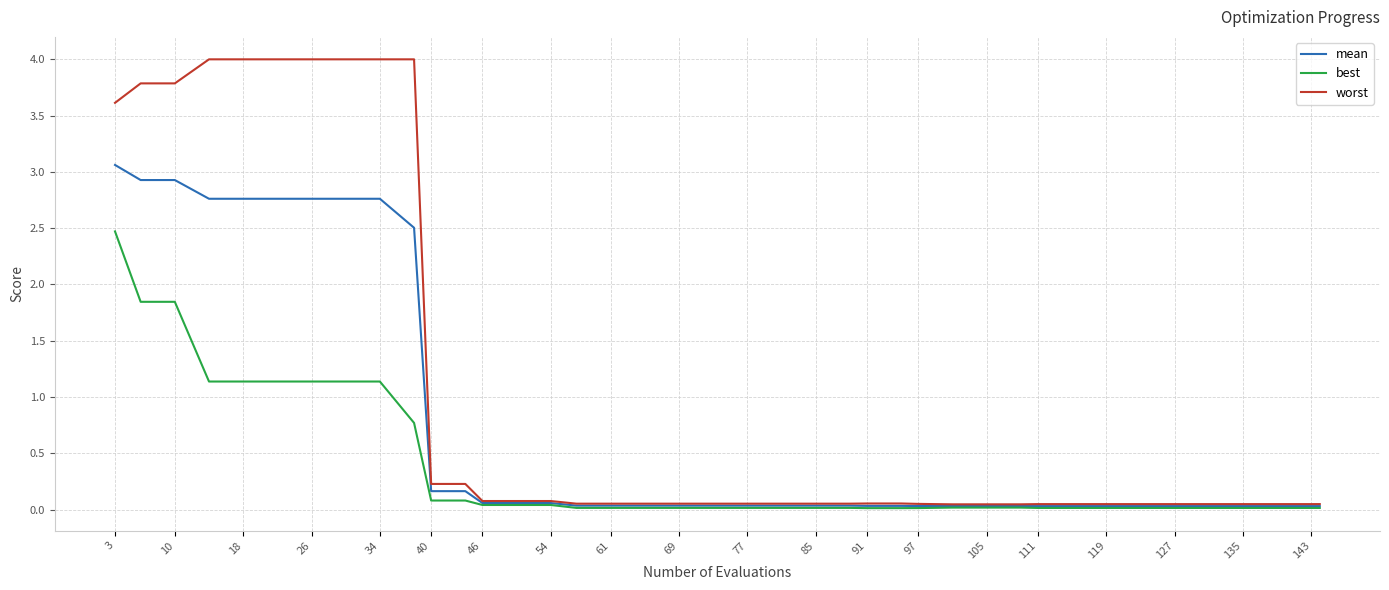

What is the highest value of the worst series?

4.0